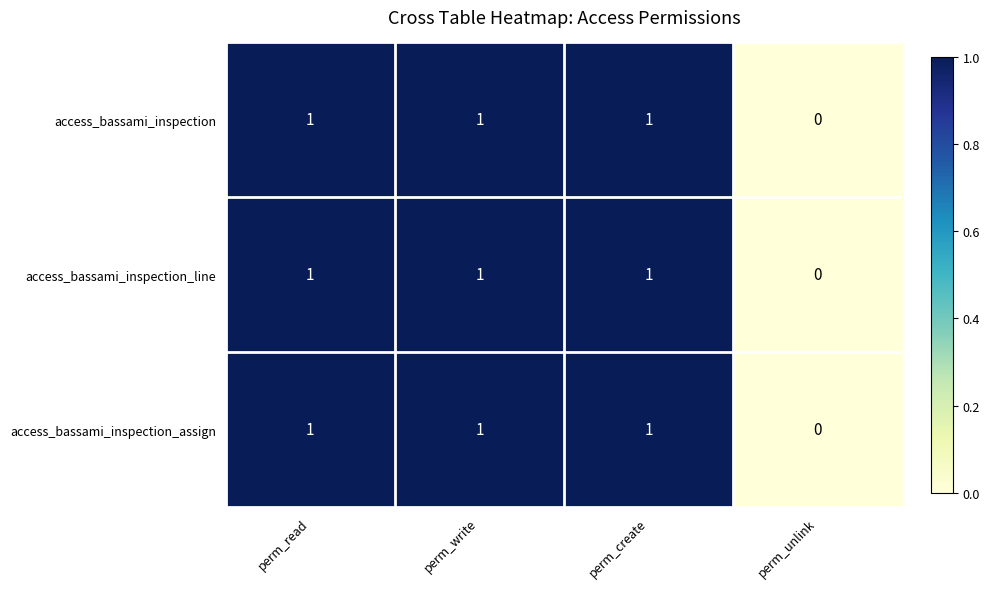

What is the sum of all access_bassami_inspection values?

3